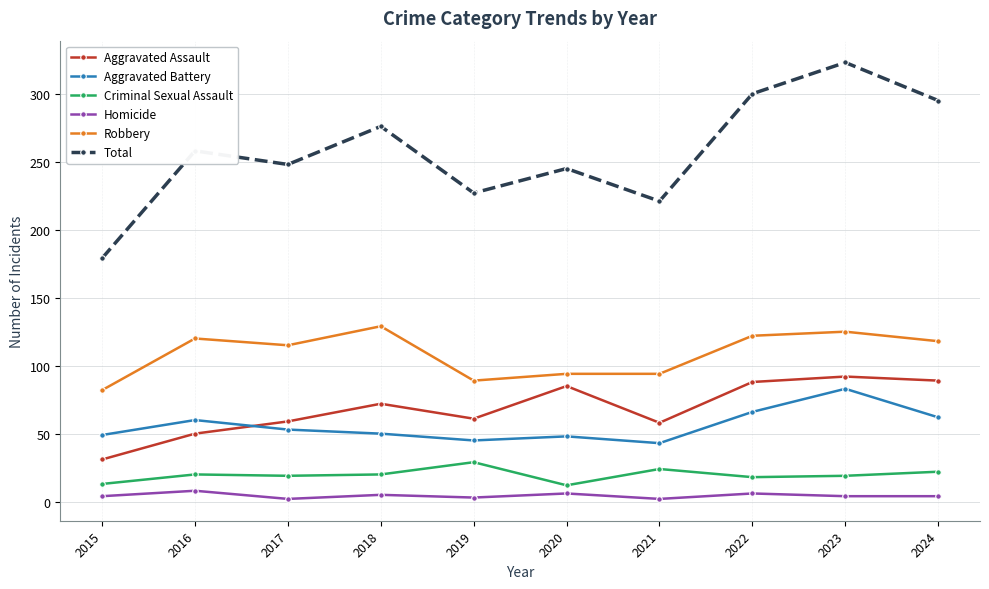

Rank the series by their maximum value, from lowest to highest.

Homicide, Criminal Sexual Assault, Aggravated Battery, Aggravated Assault, Robbery, Total